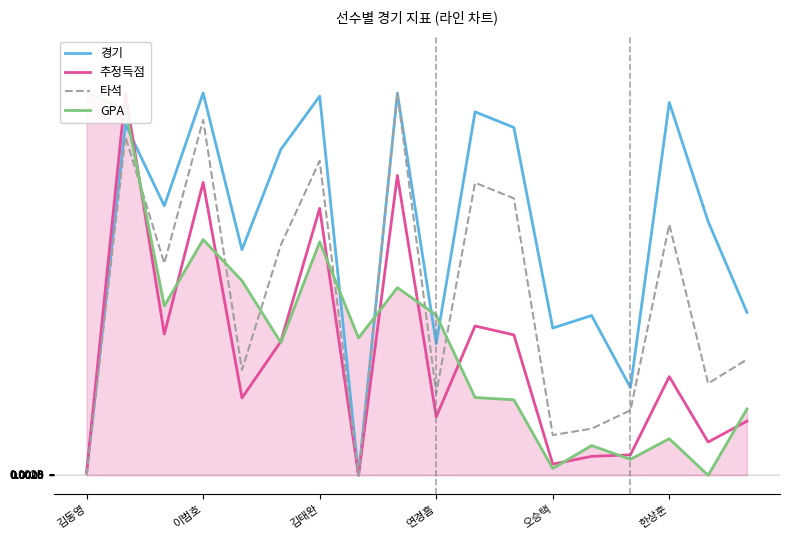

True or false: 경기 has a value of 1.5 at 한상훈.

False